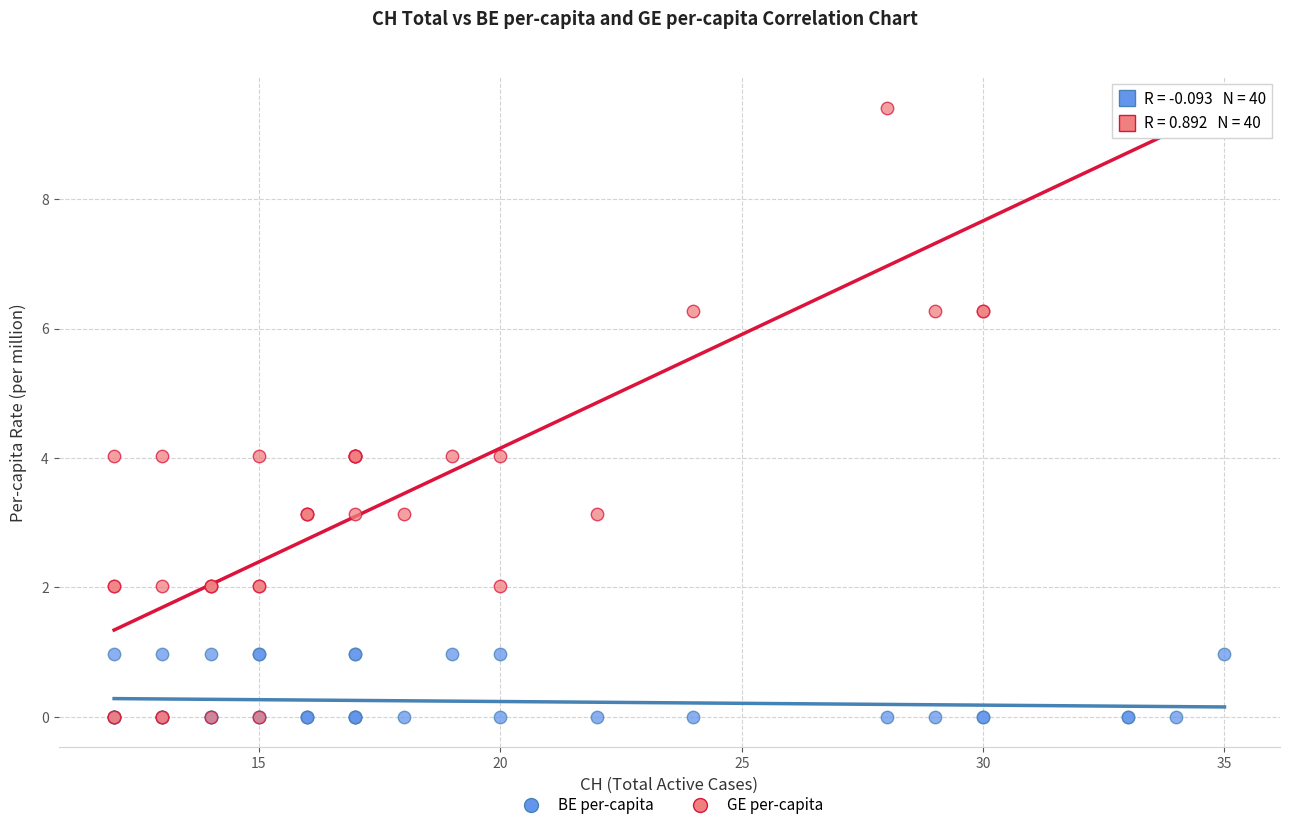

Which series has the largest Y range (max minus min)?

GE per-capita